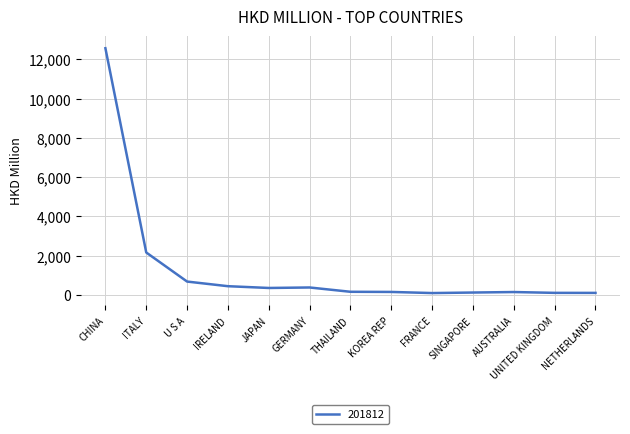

Which category has the highest value across all series?

CHINA